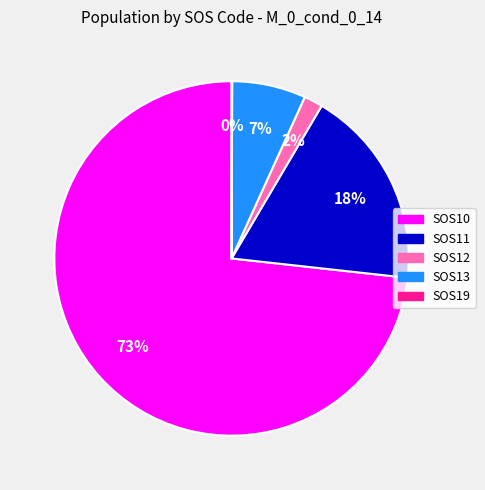

What is the largest slice in the pie chart?

SOS10